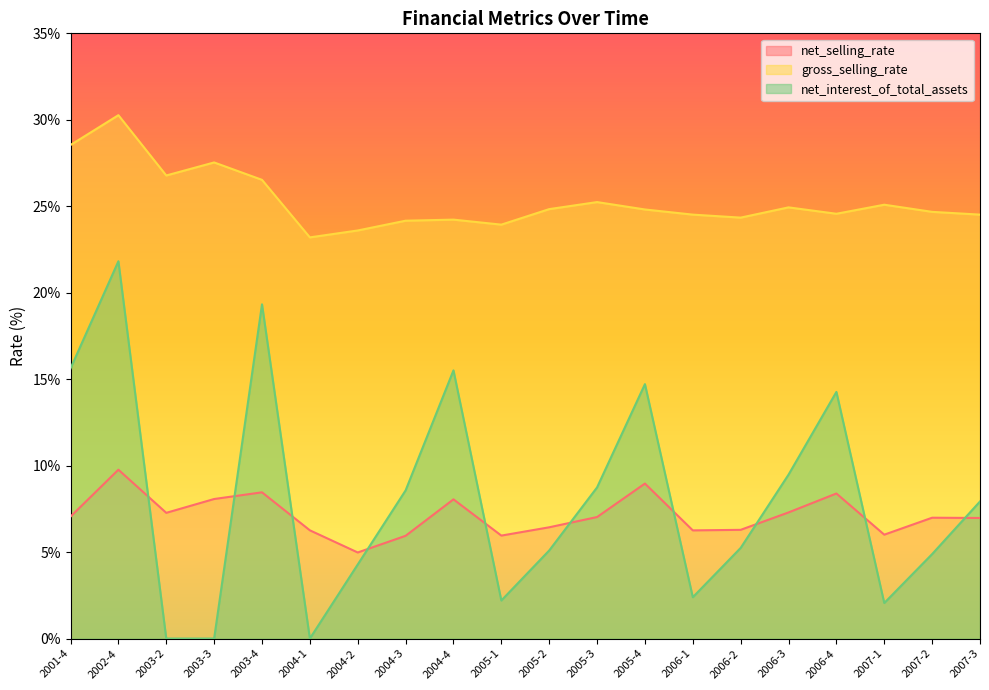

How many data points in gross_selling_rate are less than 24?

3